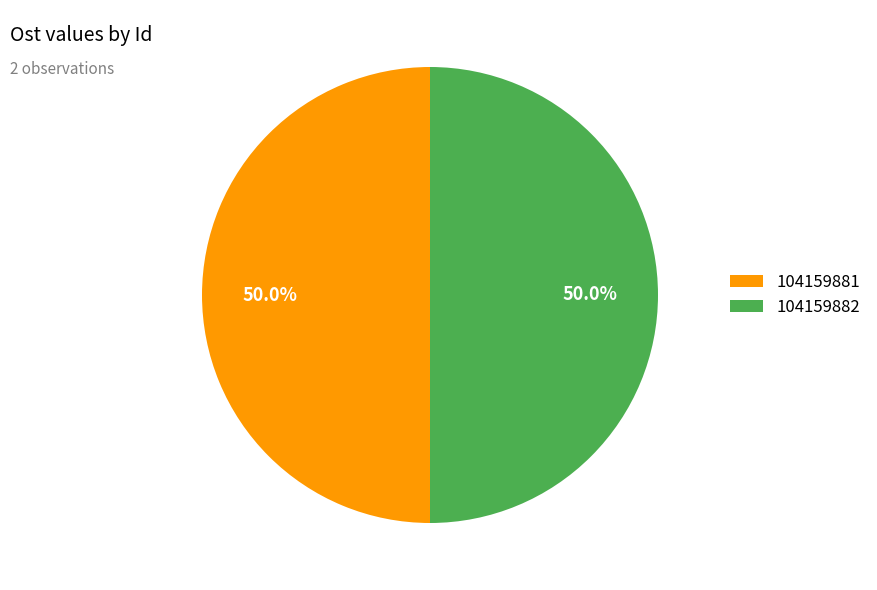

What is the ratio of the value at 104159882 to the value at 104159881?

1.0